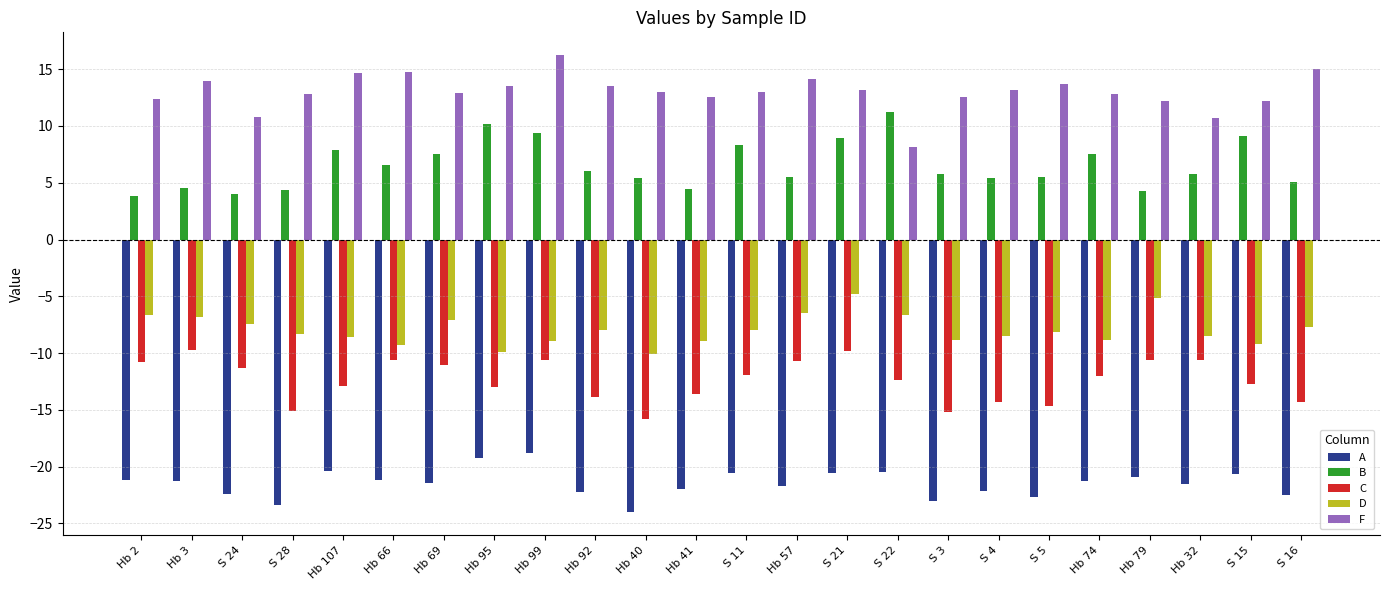

True or false: C has a value of -10.7 at Hb 57.

True